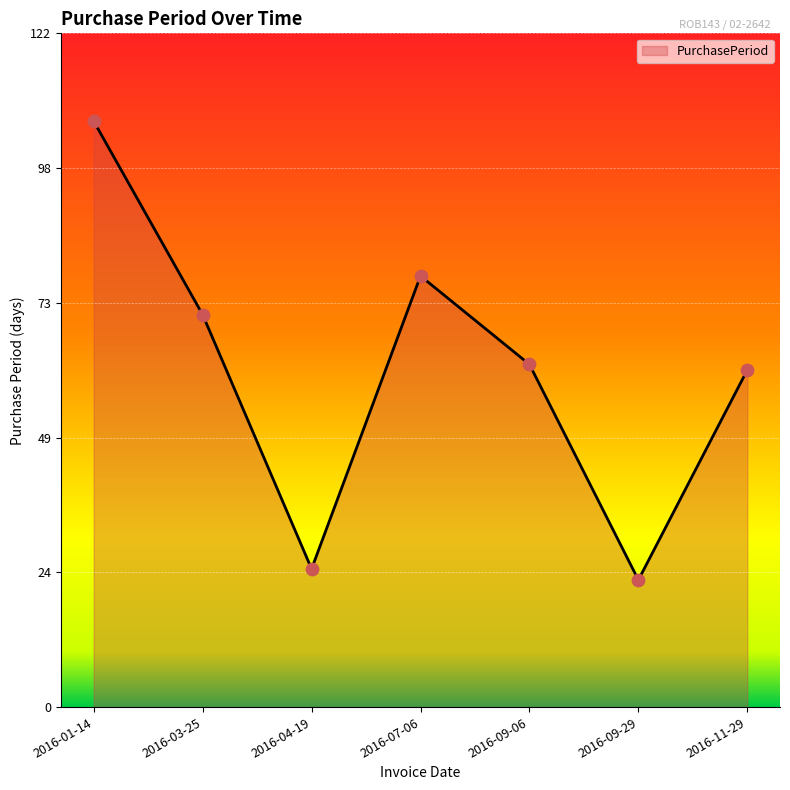

What is the ratio of the value at 2016-11-29 to the value at 2016-09-06?

1.0